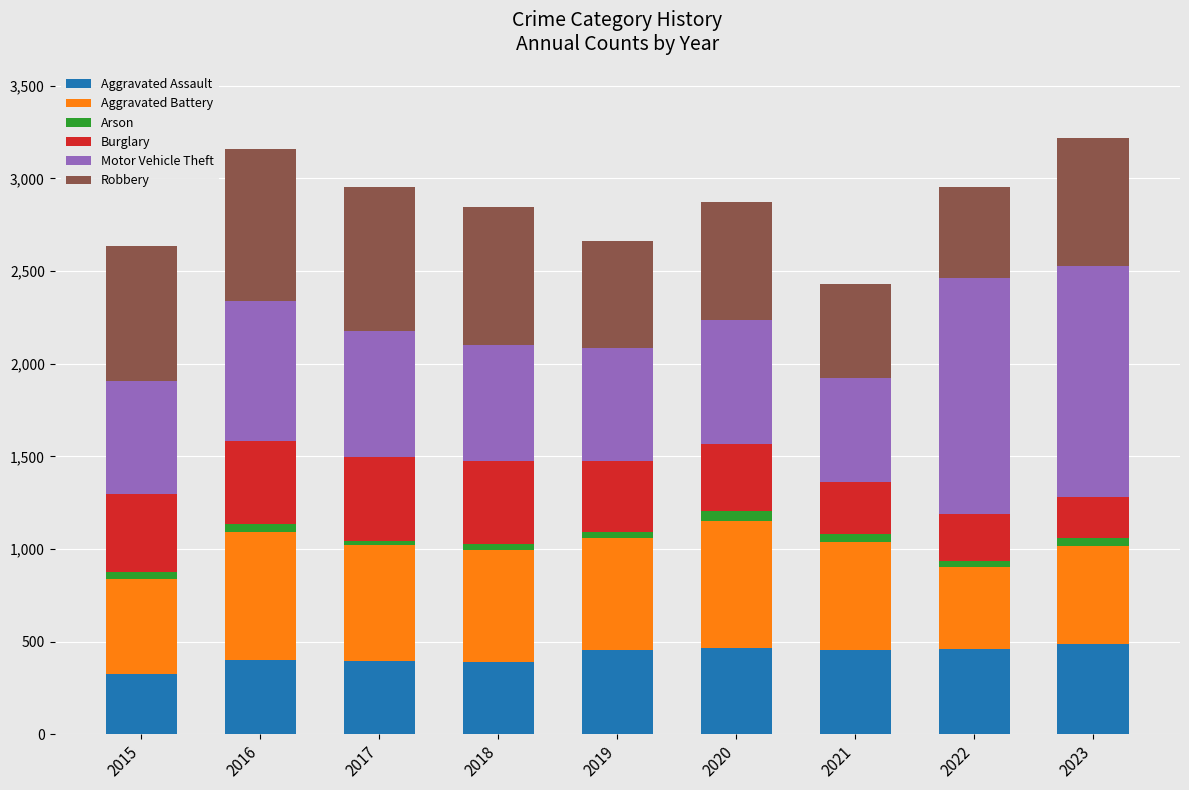

What is the lowest value of the Aggravated Assault series?

323